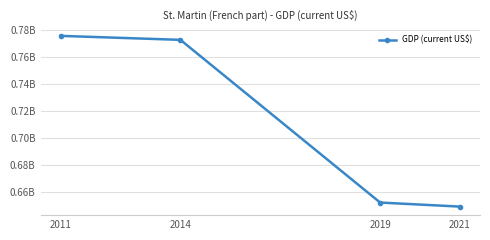

Does the chart have visible grid lines?

Yes